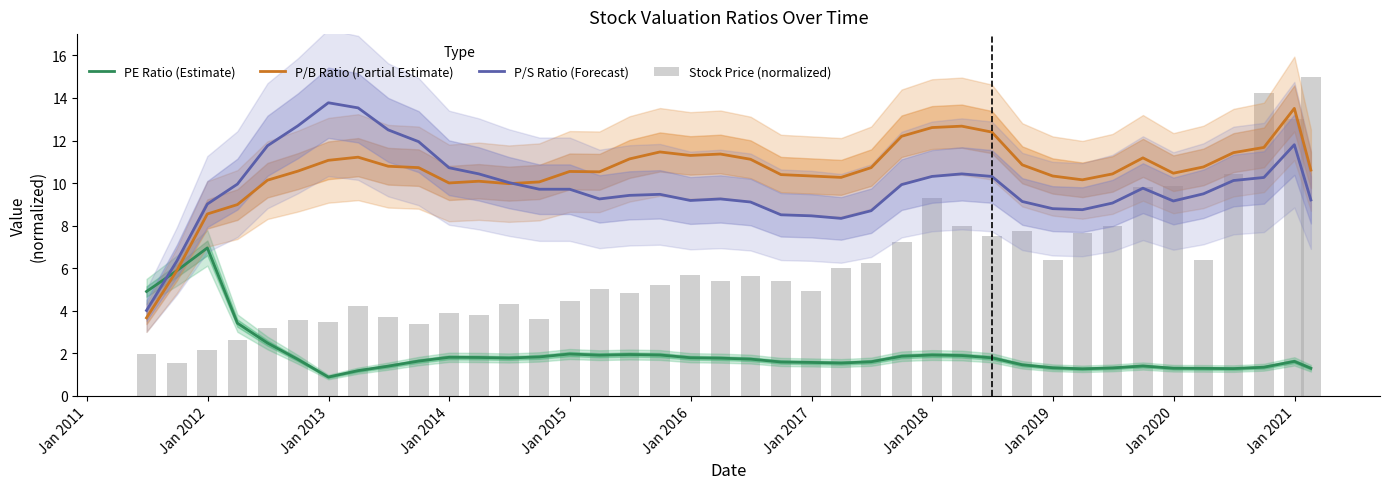

Are the bars grouped side by side (vs. stacked)?

Yes